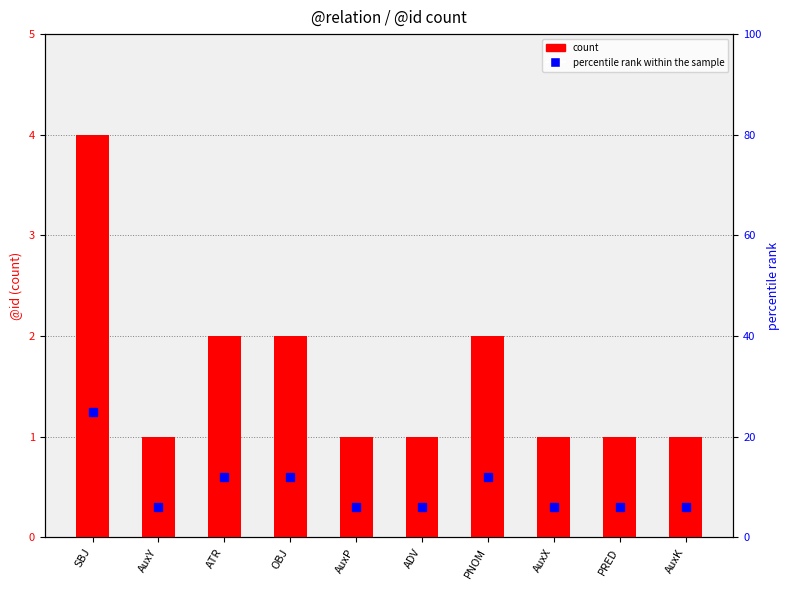

Reading left to right, extract all data points from this chart.

SBJ=4	AuxY=1	ATR=2	OBJ=2	AuxP=1	ADV=1	PNOM=2	AuxX=1	PRED=1	AuxK=1